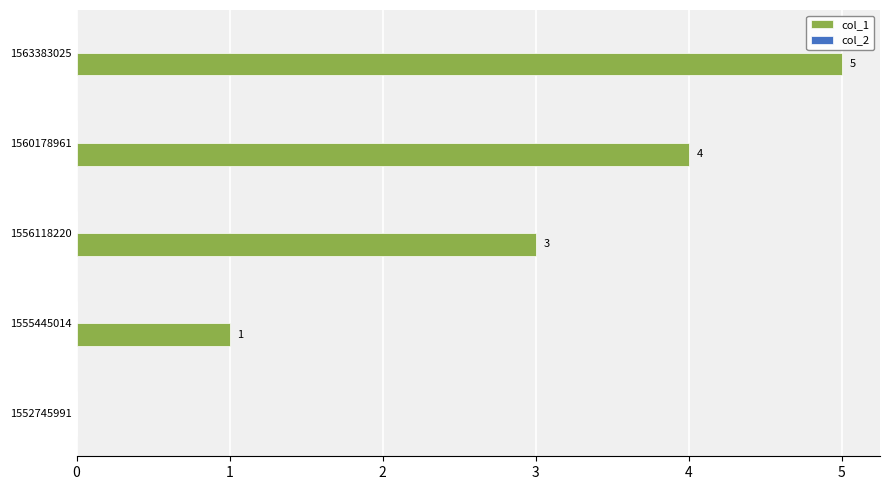

What is the change in value from 1552745991 to 1560178961?

+4